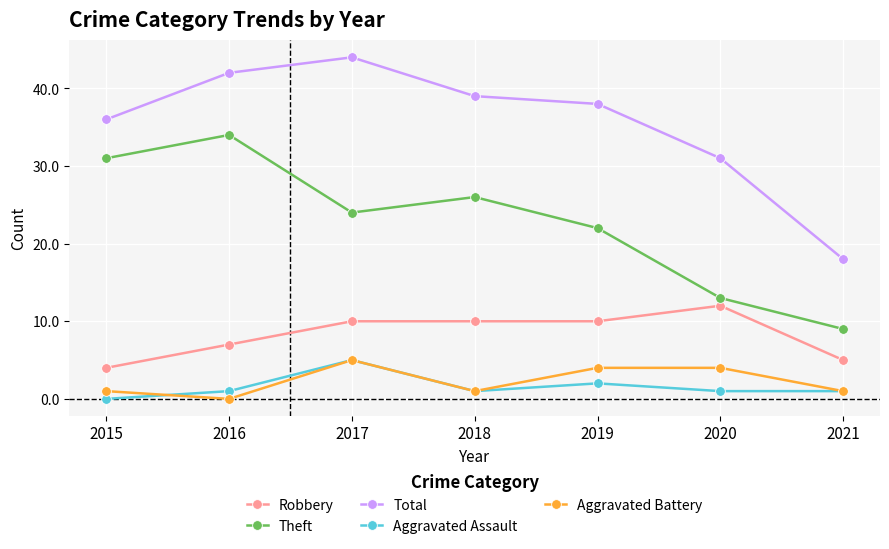

At which category does Aggravated Assault reach its first local peak?

2017